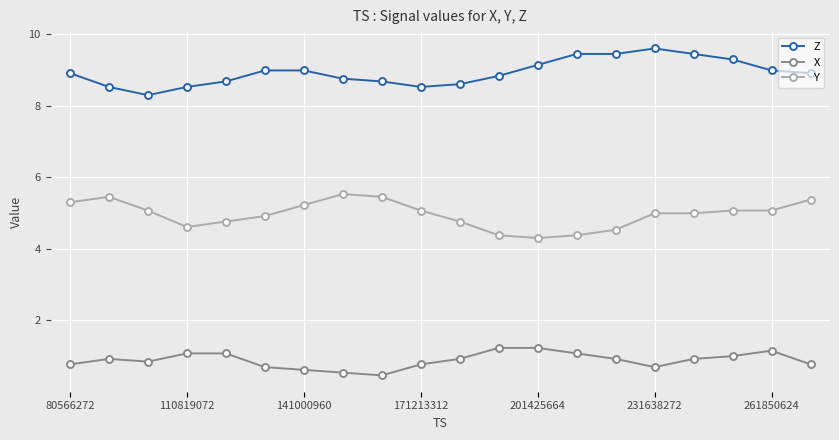

At how many categories does at least one series exceed 0?

20